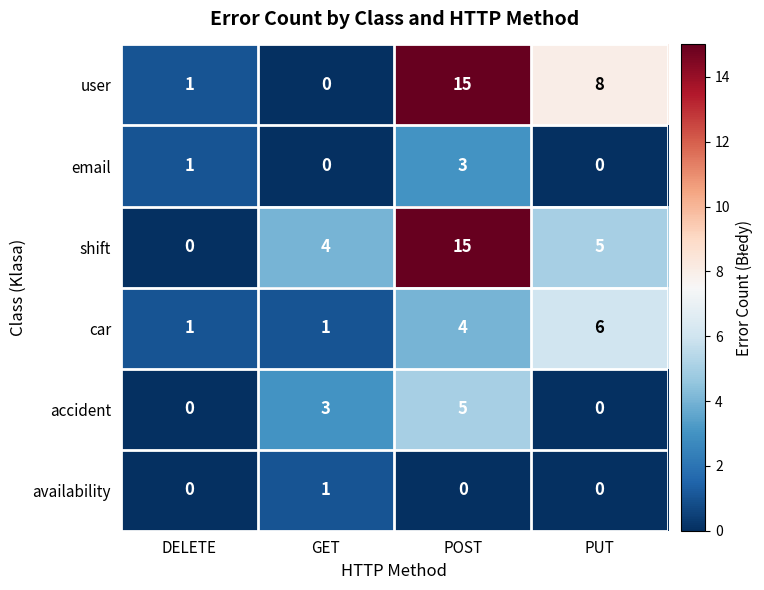

What is the sum of all accident values?

8